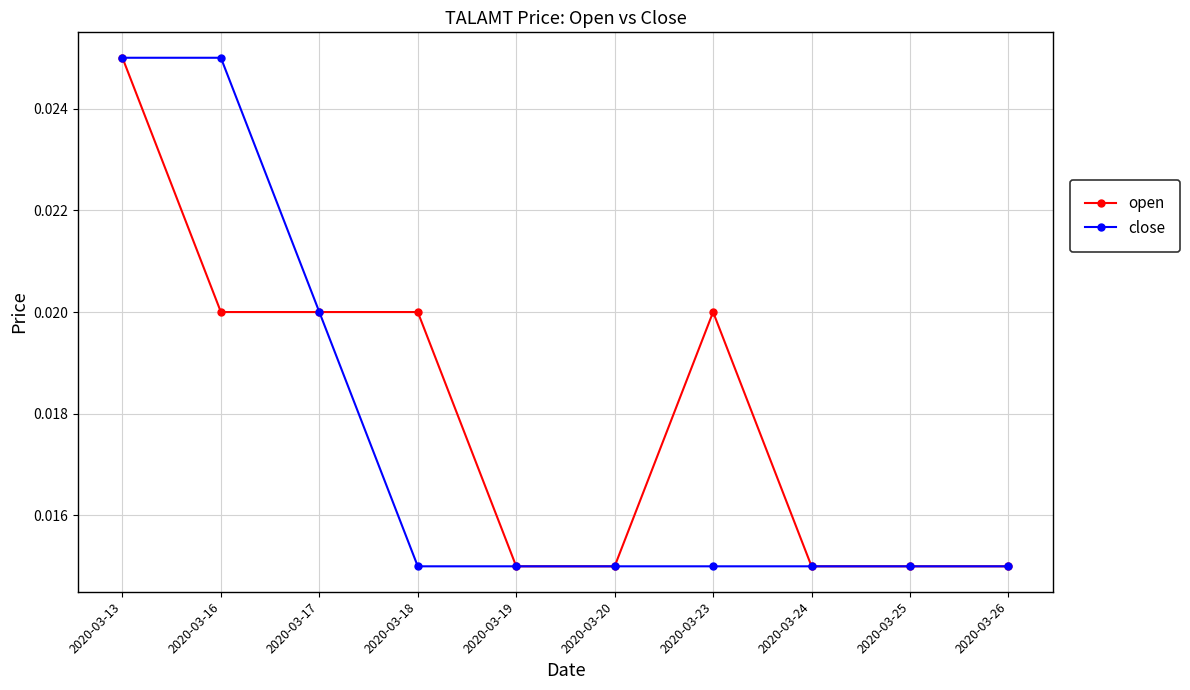

Count the close values in the range 0 to 1.

10